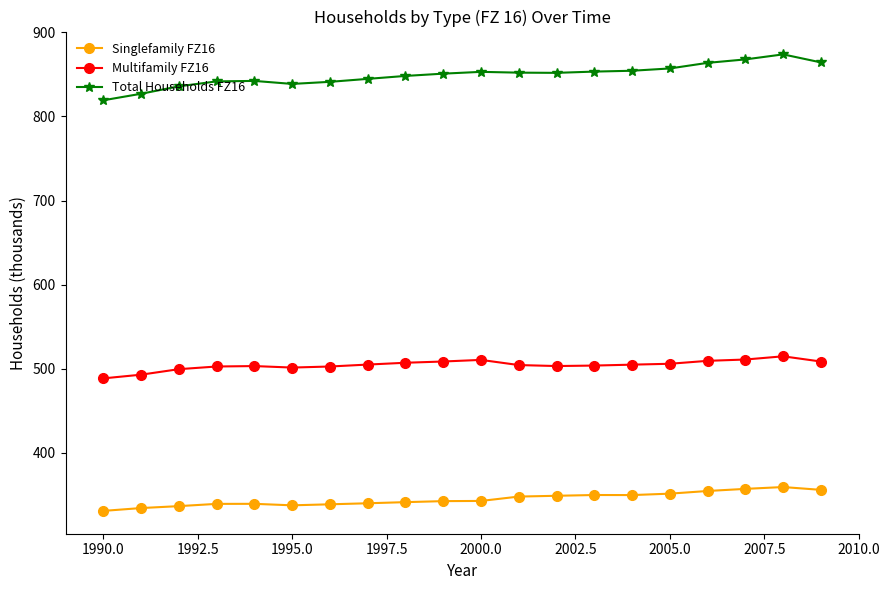

Rank the series by their average value, from lowest to highest.

Singlefamily FZ16, Multifamily FZ16, Total Households FZ16